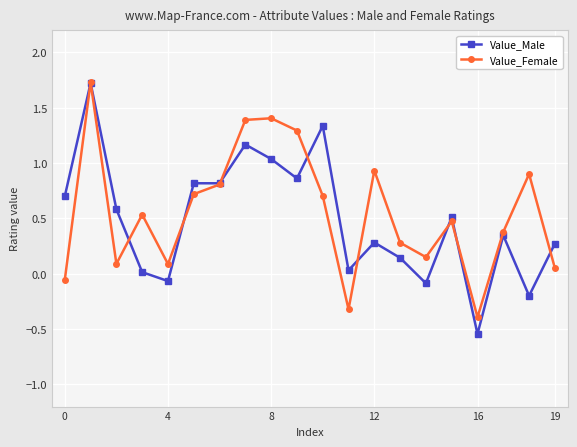

What is the difference between the maximum and minimum values in the Value_Male series?

2.3